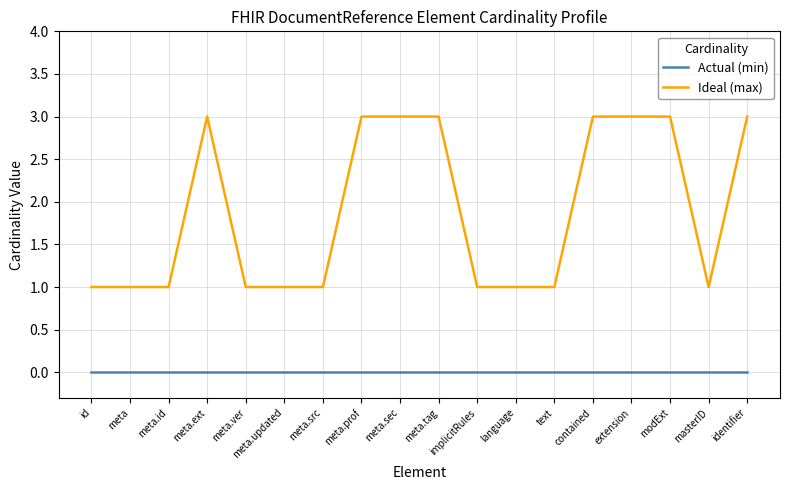

What is the sum of the Ideal (max) values at meta and meta.sec?

4